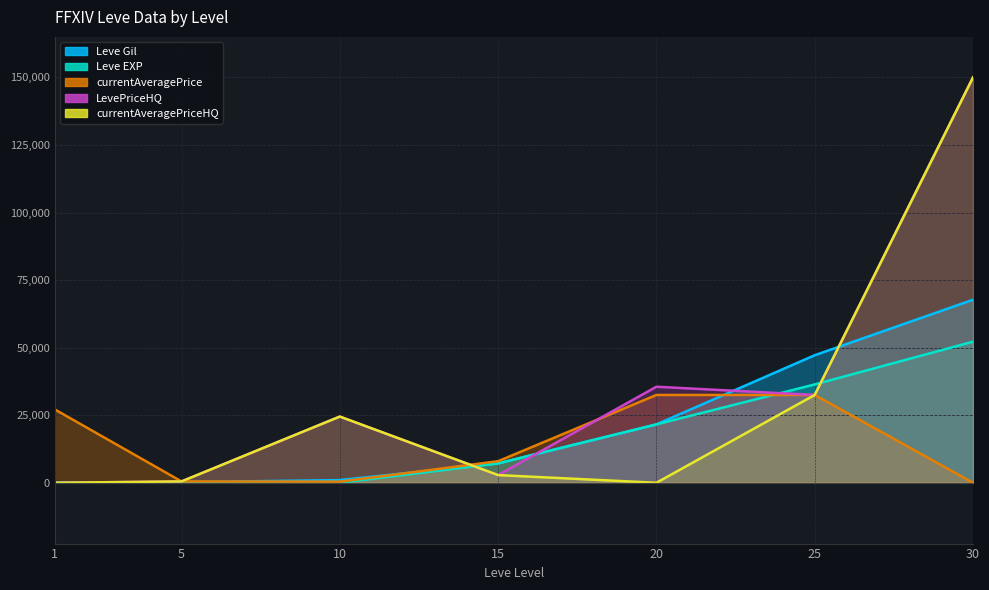

What are all the series names shown in the legend?

Leve Gil, Leve EXP, currentAveragePrice, LevePriceHQ, currentAveragePriceHQ